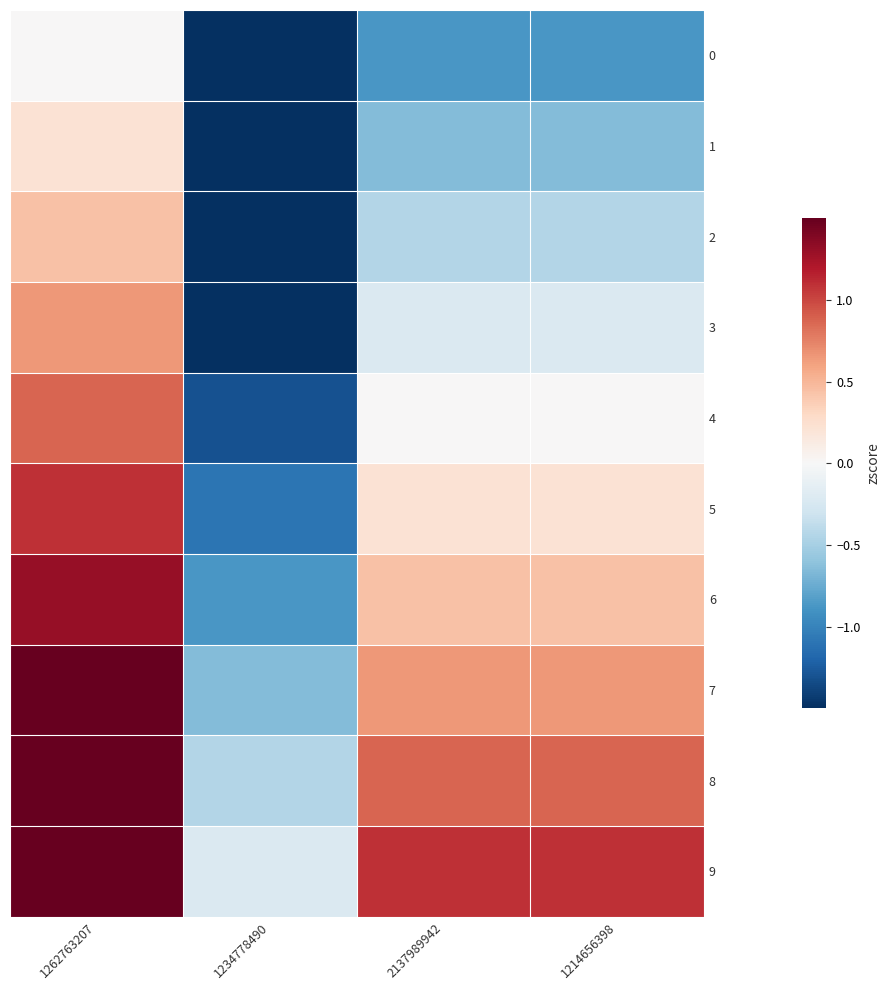

Count the number of data series in this chart.

10